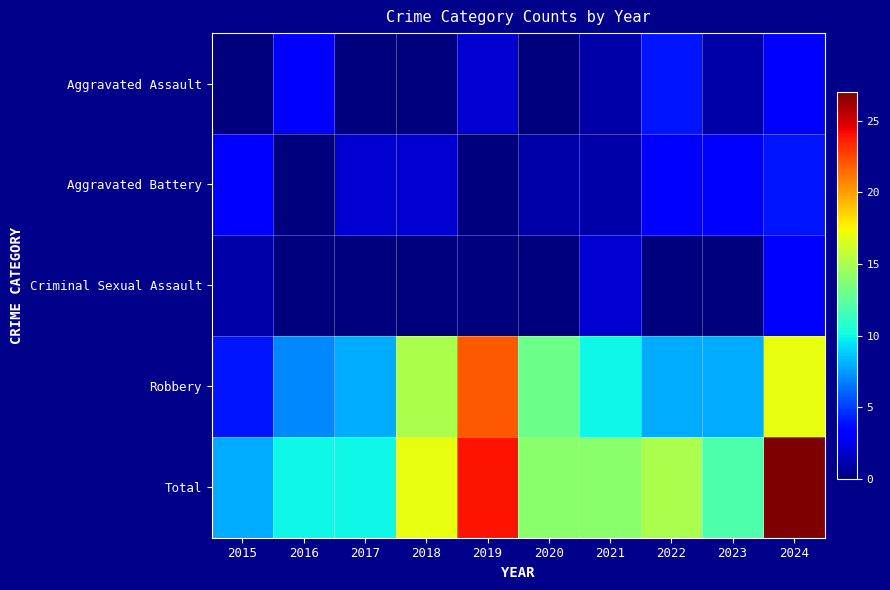

Between 2015 and 2018, which is larger?

2015